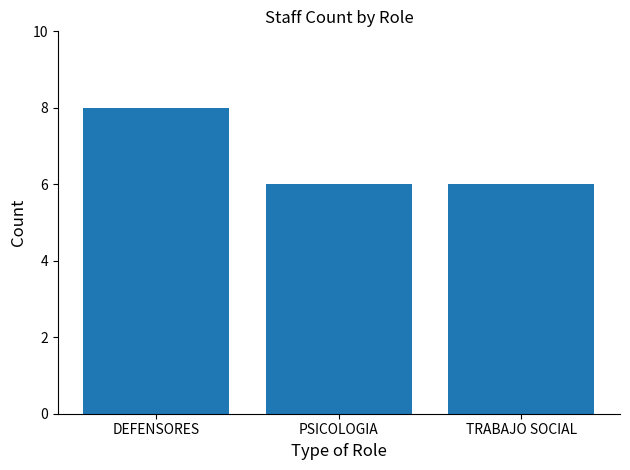

Between DEFENSORES and TRABAJO SOCIAL, which is larger?

DEFENSORES